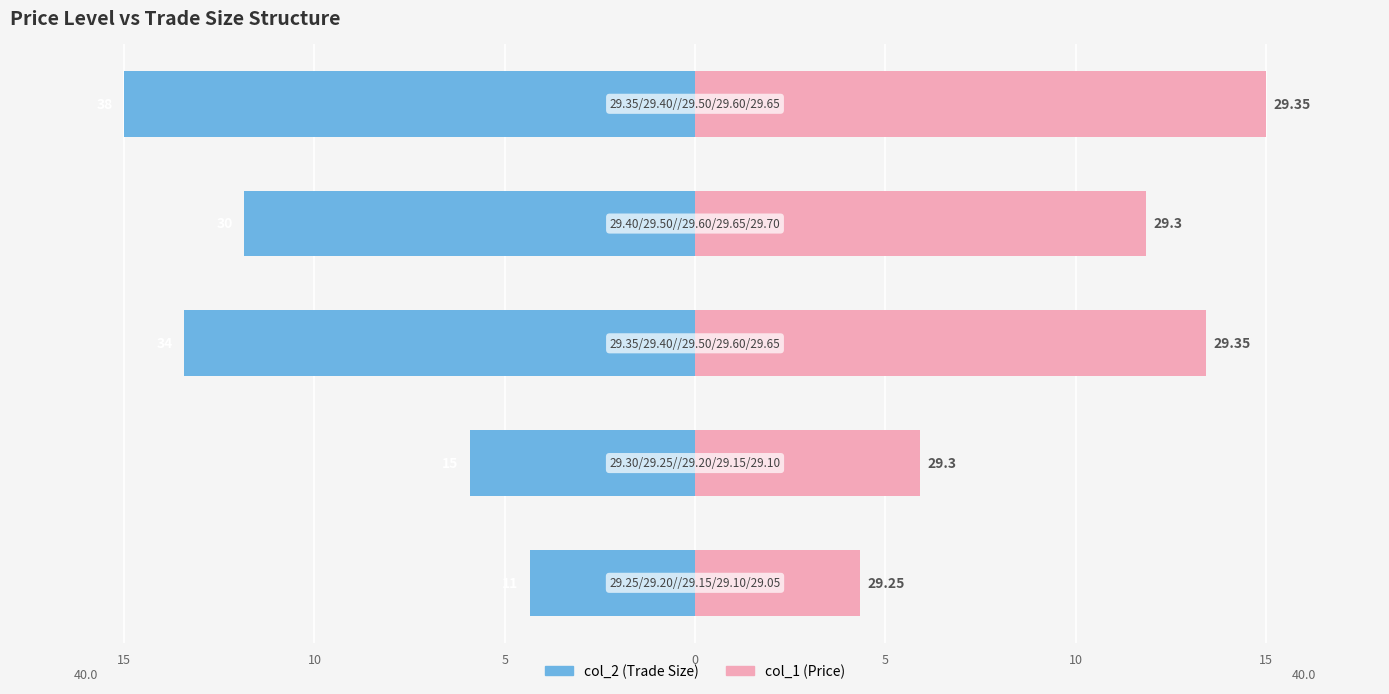

The value of col_1 (Price) at 5 is 19.1. True or false?

False